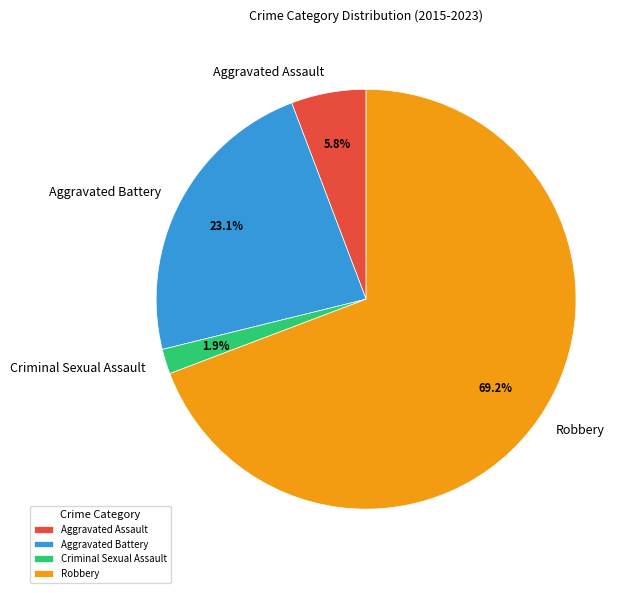

What is the smallest slice in the pie chart?

Criminal Sexual Assault